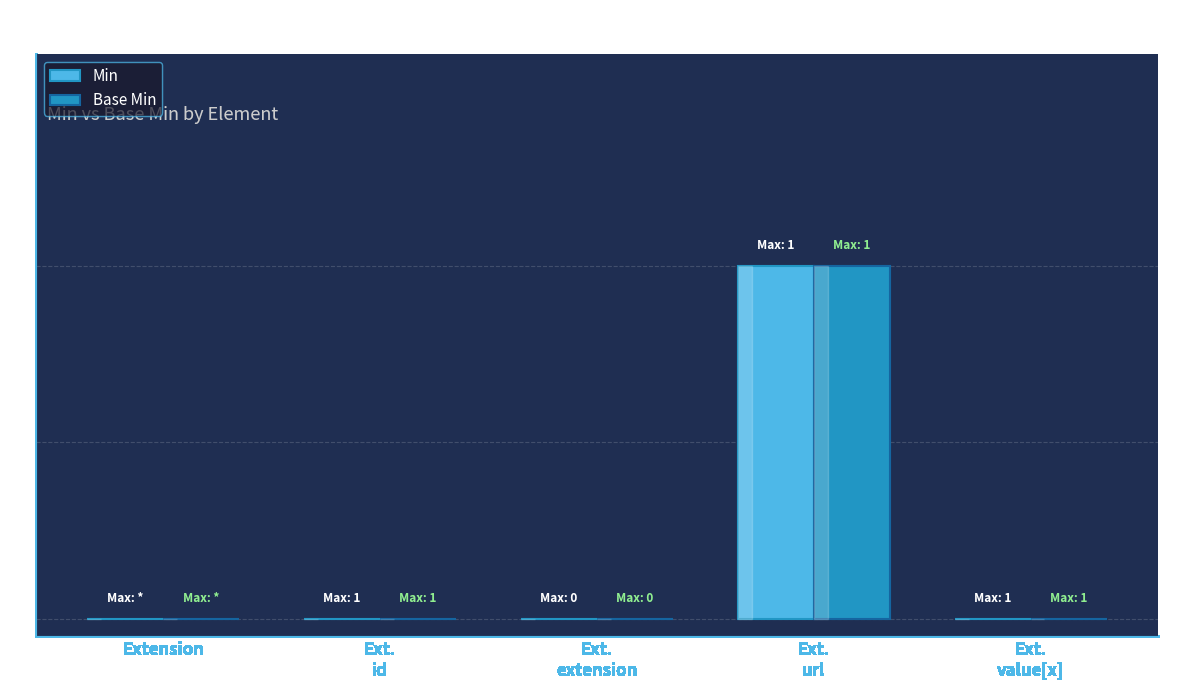

True or false: Min has a value of 0 at Extension.

True